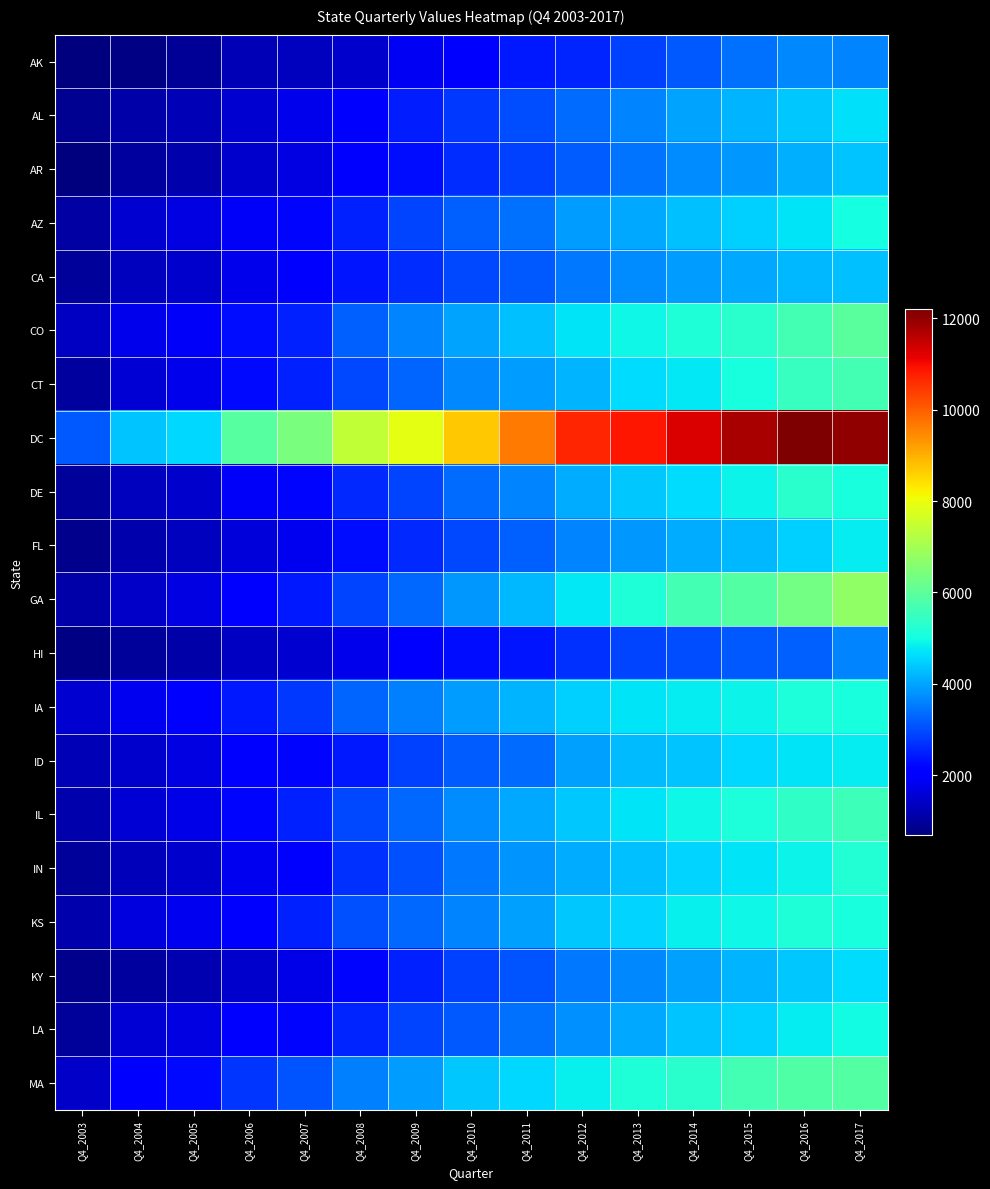

Which series has the largest total across all categories?

DC